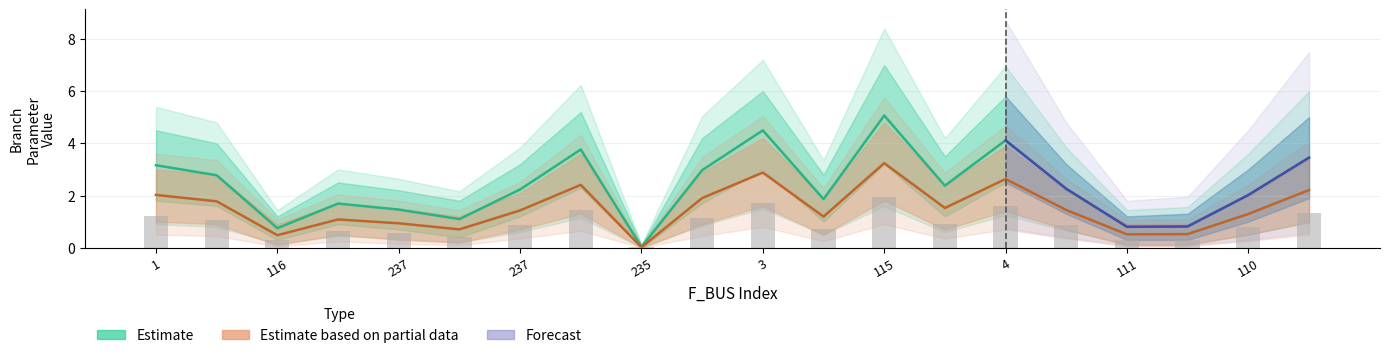

Reading right to left, list all the values displayed in this chart.

BR_R: 3.5	2.0	0.8	0.8	2.3	4.1	2.4	5.1	1.9	4.5	3.0	0.0	3.8	2.2	1.1	1.5	1.7	0.7	2.8	3.2
BR_X: 2.2	1.3	0.5	0.5	1.4	2.6	1.5	3.2	1.2	2.9	1.9	0.0	2.4	1.4	0.7	0.9	1.1	0.5	1.8	2.0
BR_R_upper: 1.3	0.8	0.3	0.3	0.9	1.6	0.9	1.9	0.7	1.7	1.1	0.0	1.4	0.9	0.4	0.6	0.6	0.3	1.1	1.2